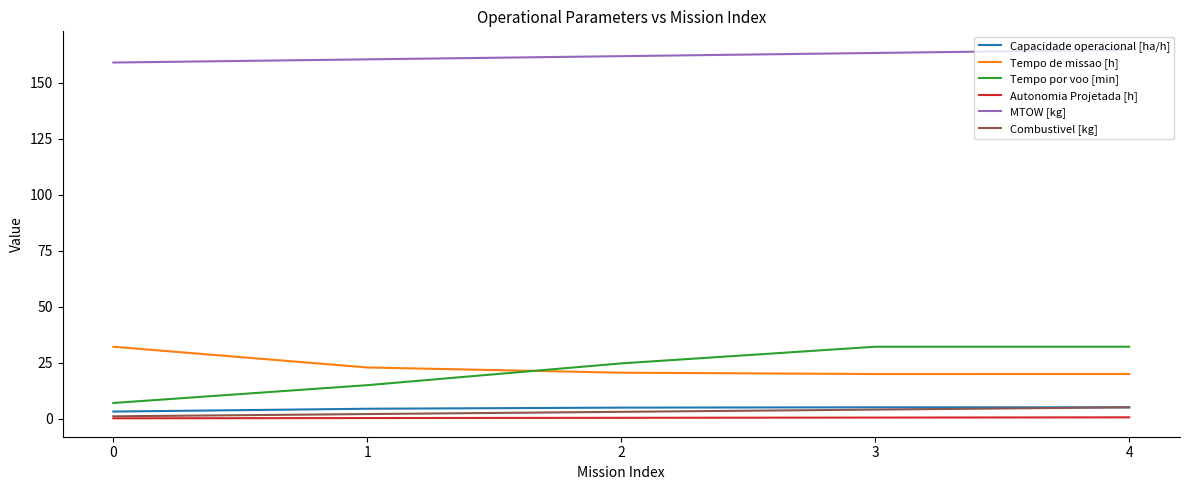

The Autonomia Projetada [h] series shows 0.5 at 4. True or false?

True